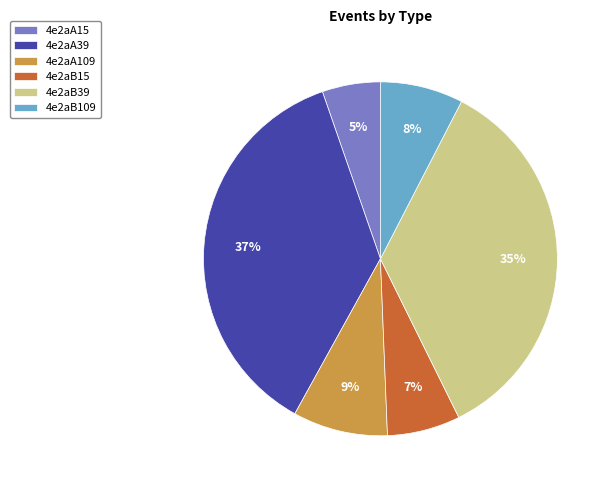

Rank the categories by value from highest to lowest.

4e2aA39, 4e2aB39, 4e2aA109, 4e2aB109, 4e2aB15, 4e2aA15